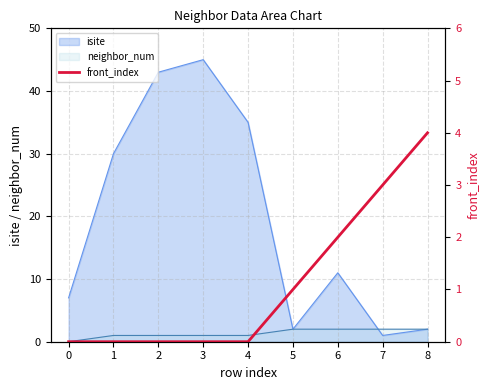

Count the values in the range 0 to 2.

7